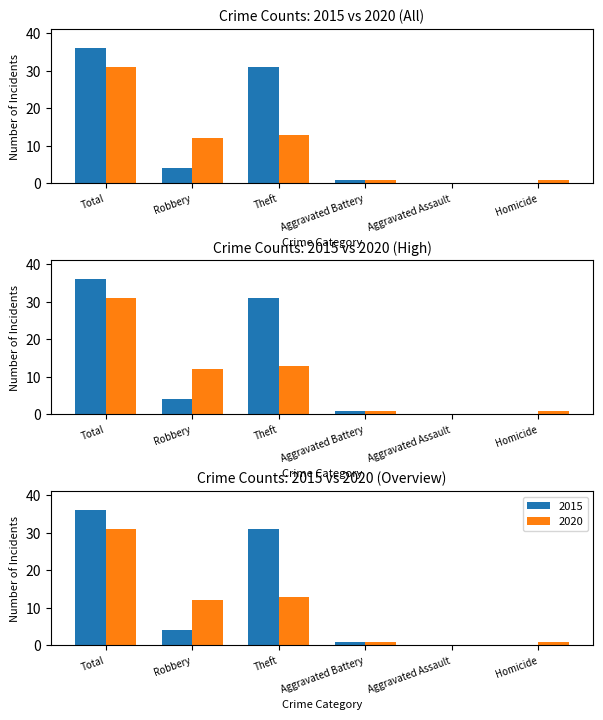

What is the sum of the 2020 values at Robbery and Total?

43